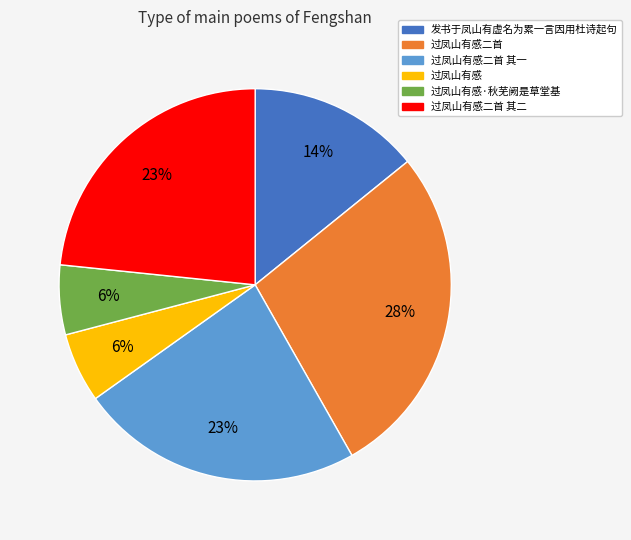

Which category has the biggest portion of the pie?

过凤山有感二首